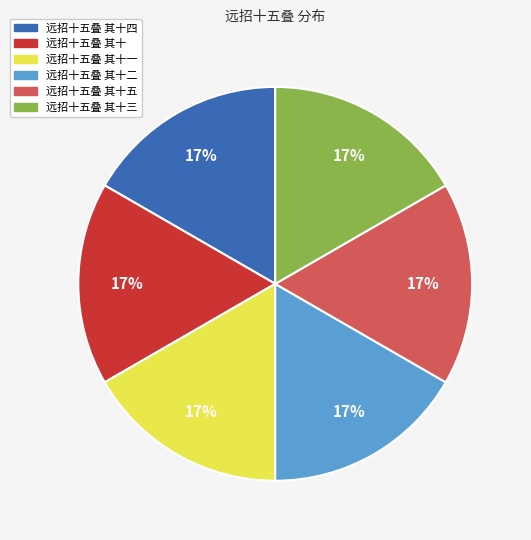

Is there a majority slice in this chart?

No